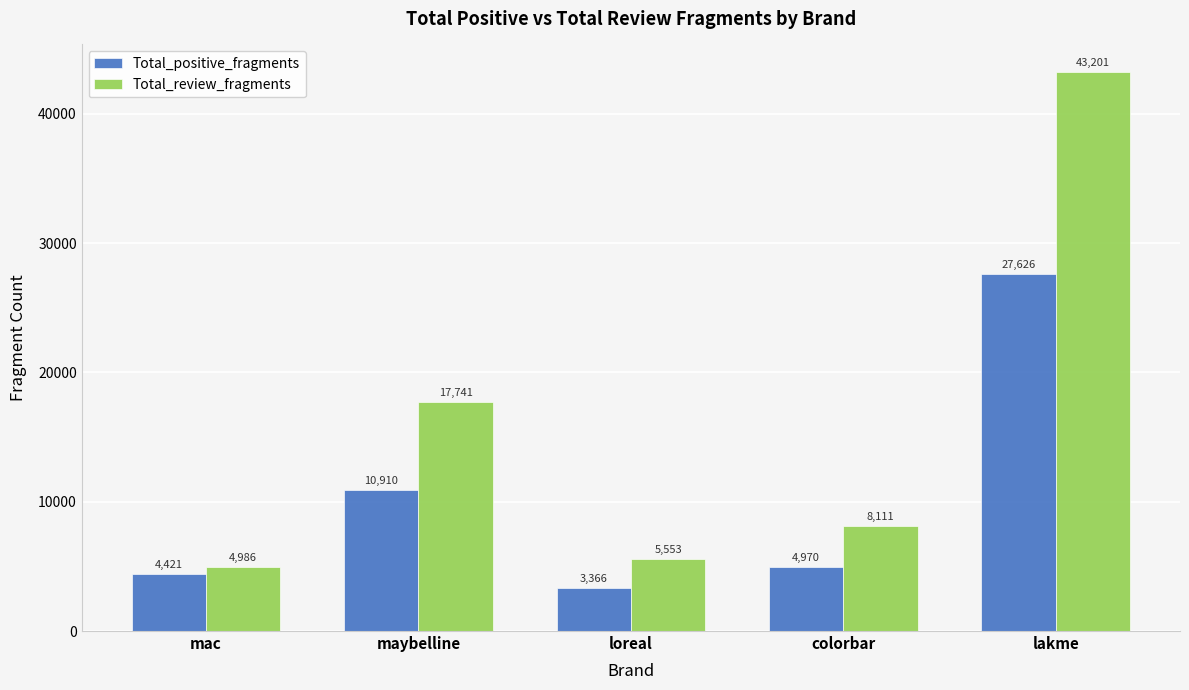

At how many categories does at least one series exceed 14205?

2